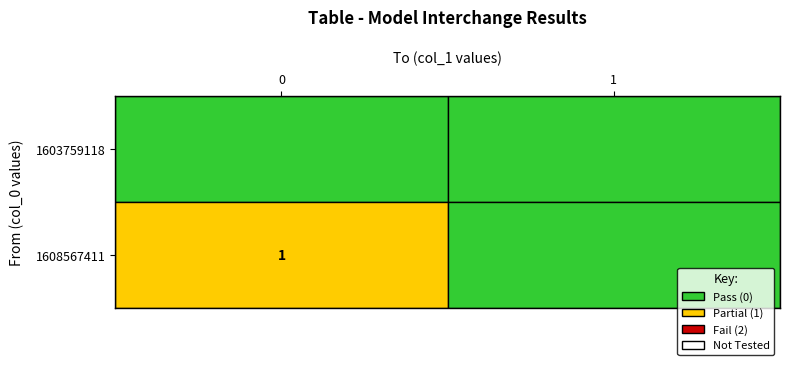

Rank the categories by 1608567411 value from lowest to highest.

1, 0